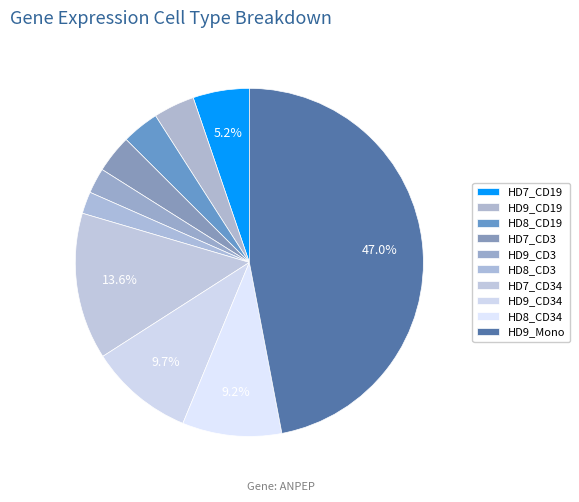

The HD7_CD3 slice represents 4% of the pie. True or false?

True